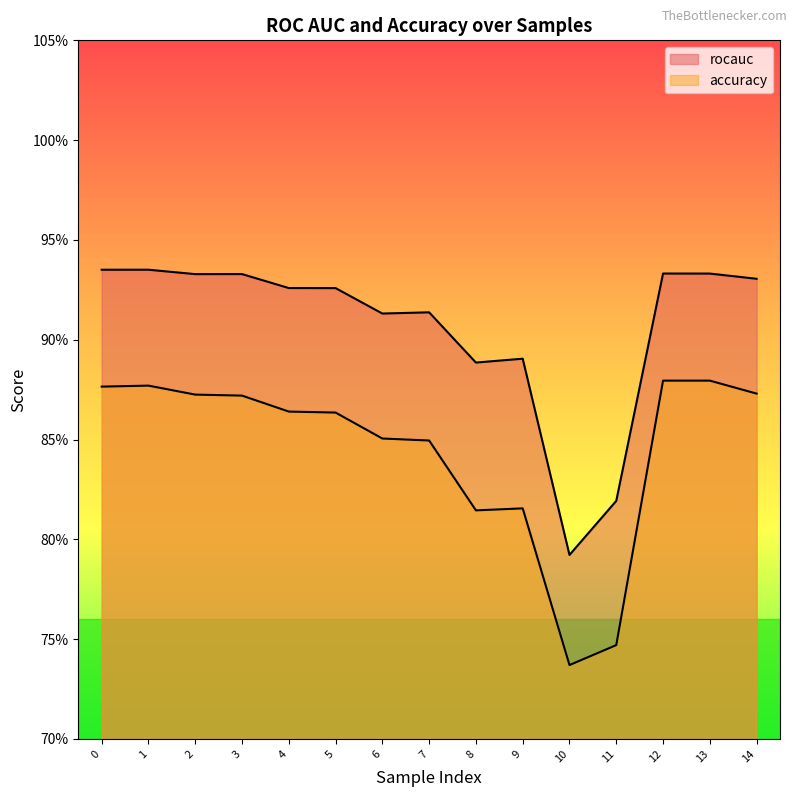

Is it true that rocauc equals 0.5 at 11?

False